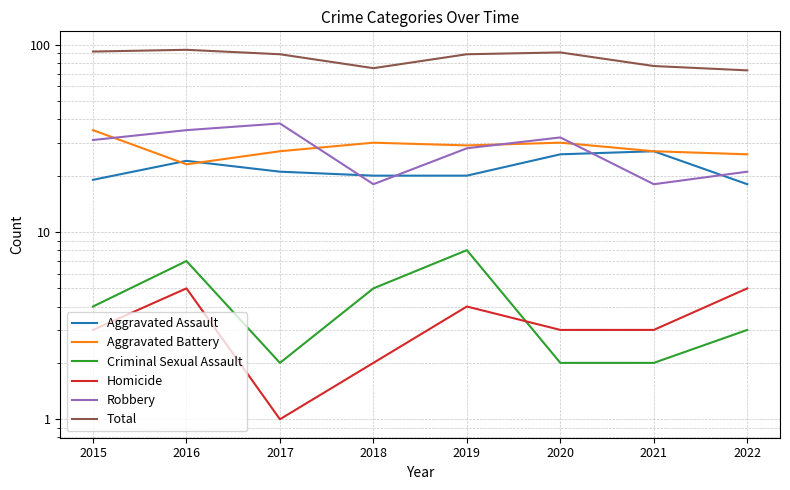

Between 2016 and 2020, which series saw the biggest shift?

Aggravated Battery